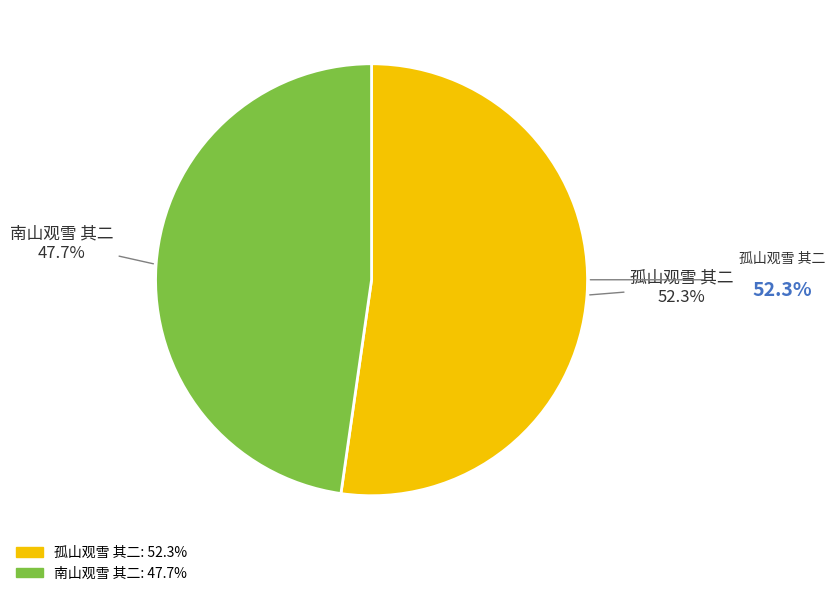

To the nearest percent, what is the difference between the 南山观雪 其二 and 孤山观雪 其二 slice percentages?

5%